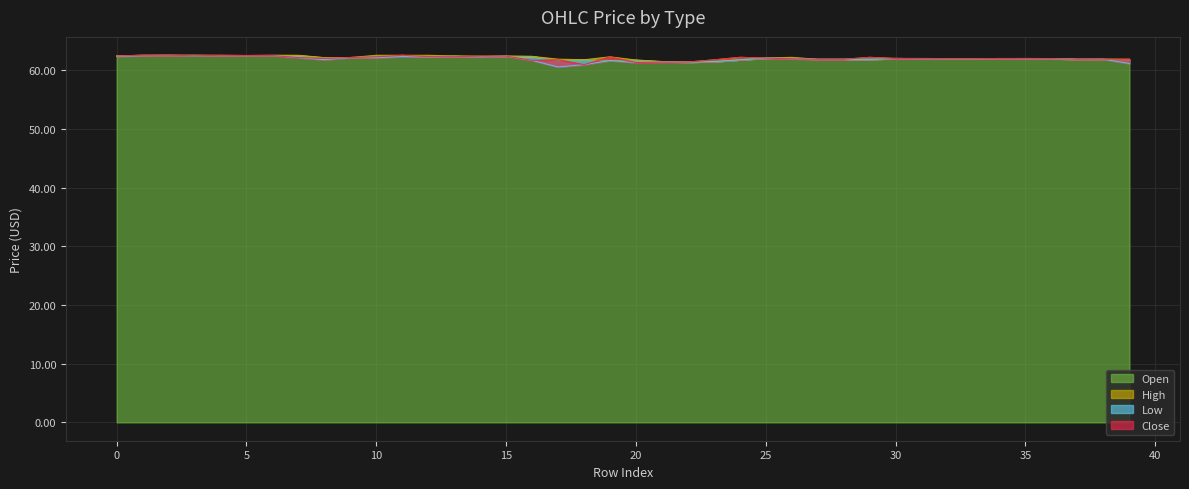

How many distinct data groups are displayed?

4